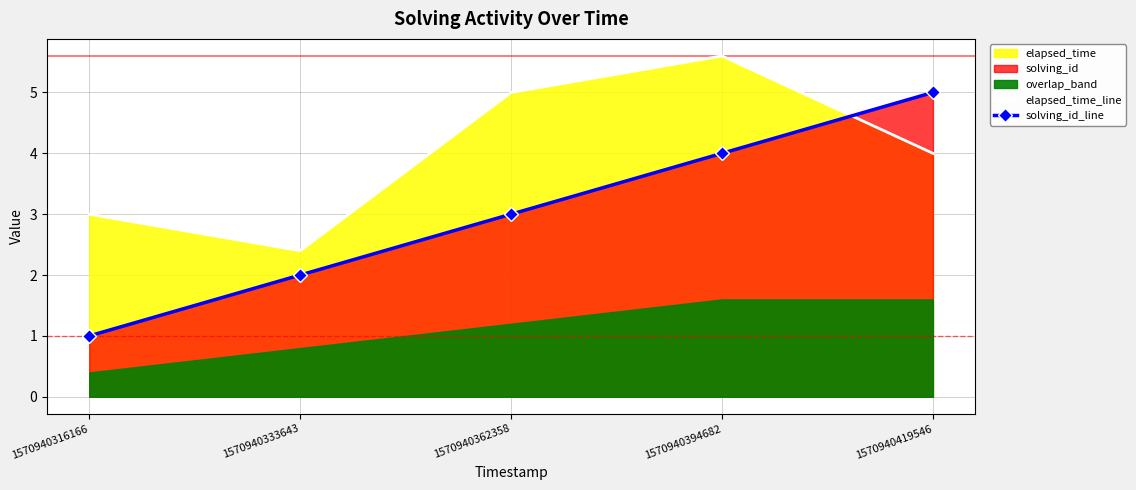

Reading left to right, list all the values displayed in this chart.

elapsed_time_line: 3.0	2.4	5.0	5.6	4.0
solving_id_line: 1.0	2.0	3.0	4.0	5.0